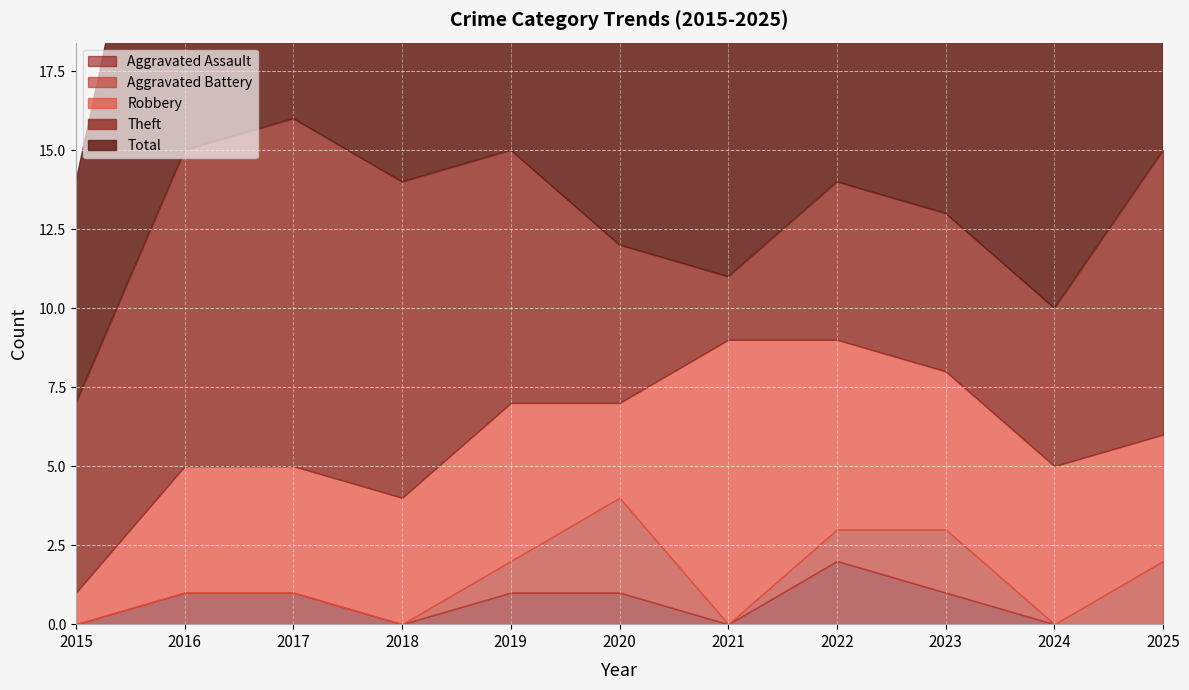

True or false: Aggravated Battery has a value of 1 at 2022.

False